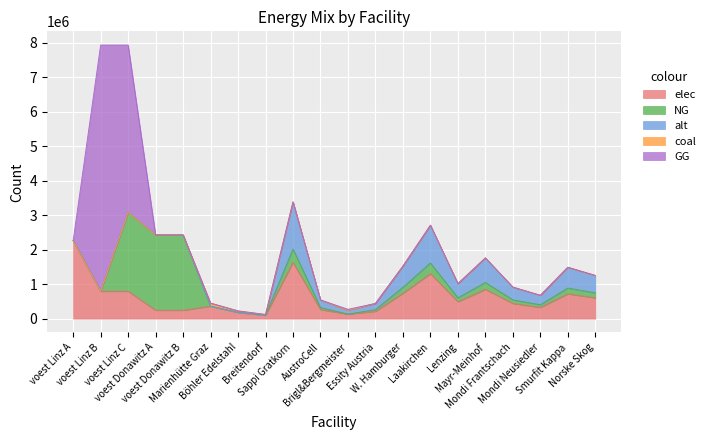

What is the sum of all NG values?

8453988.9